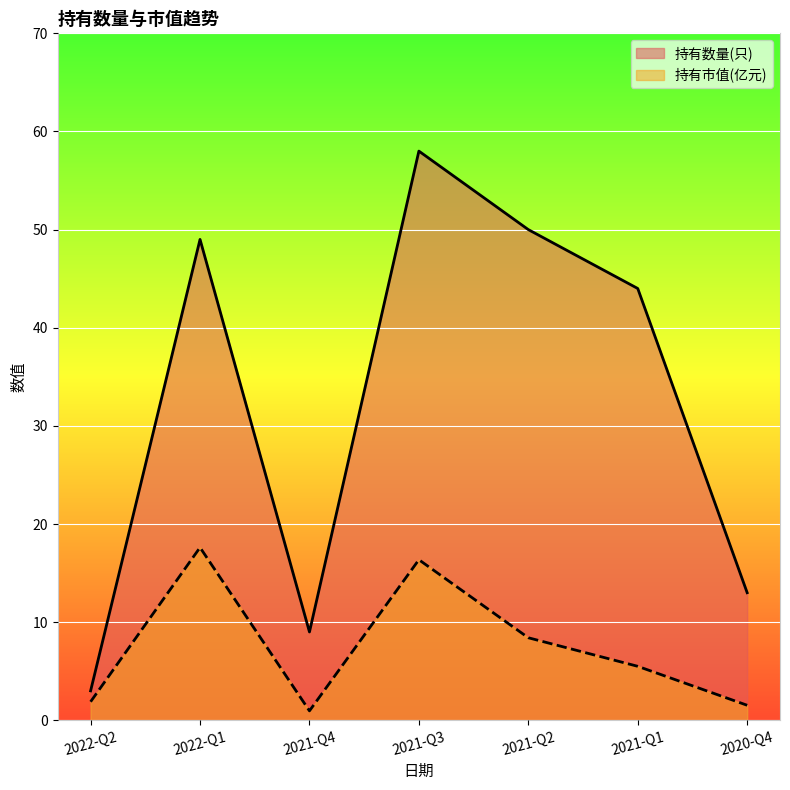

Reading left to right, transcribe all the data shown in this chart.

持有数量(只): 3.0	49.0	9.0	58.0	50.0	44.0	13.0
持有市值(亿元): 1.9	17.6	1.0	16.4	8.4	5.5	1.5